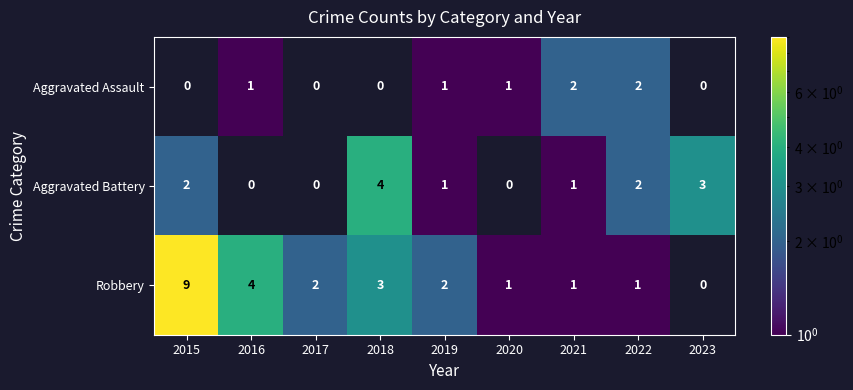

What is the total value across all series at 2020?

2